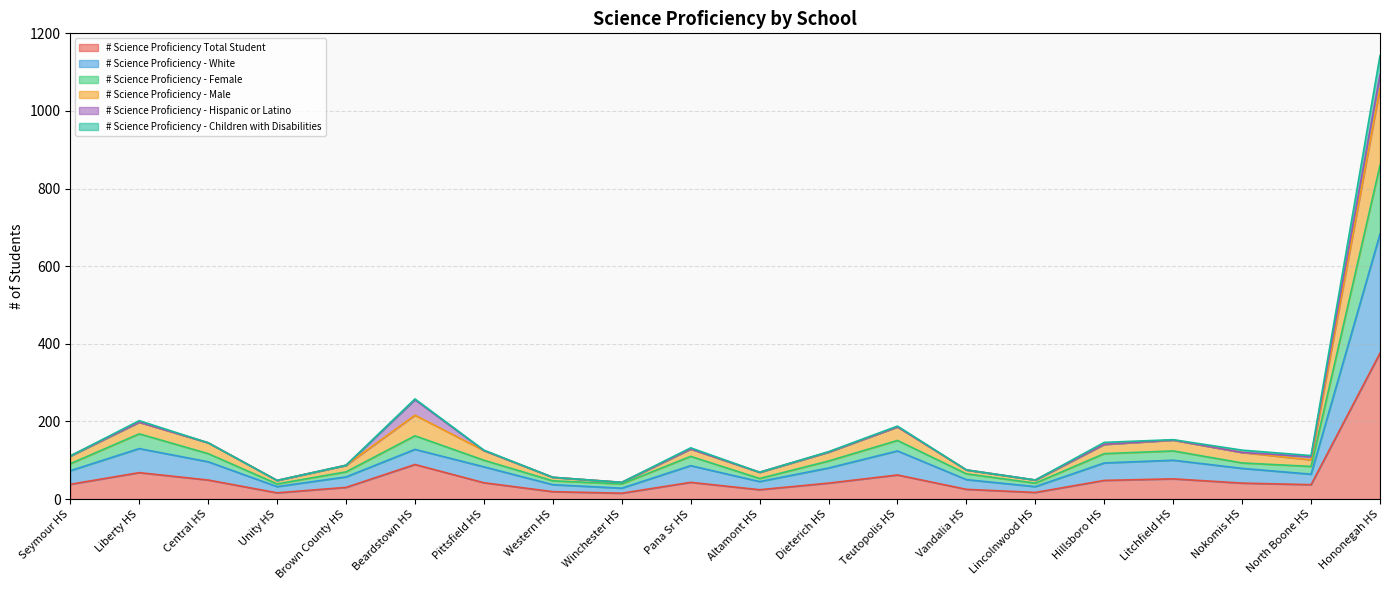

What is the label of the 17th point from the left?

Litchfield HS